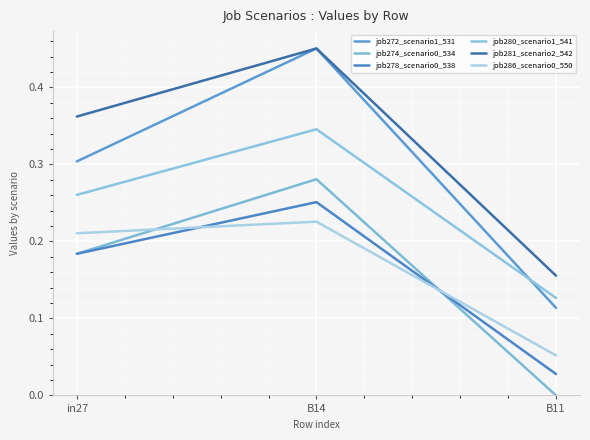

What is the sum of the job280_scenario1_541 values at in27 and B11?

0.4